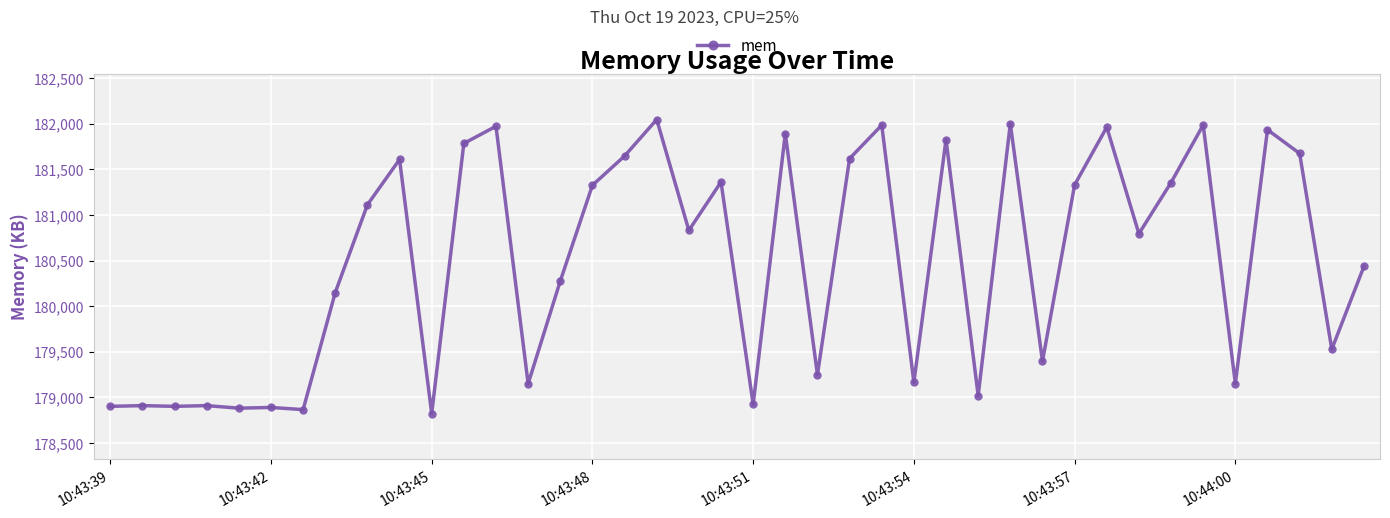

True or false: there are more than 0 points higher than both neighbors.

True